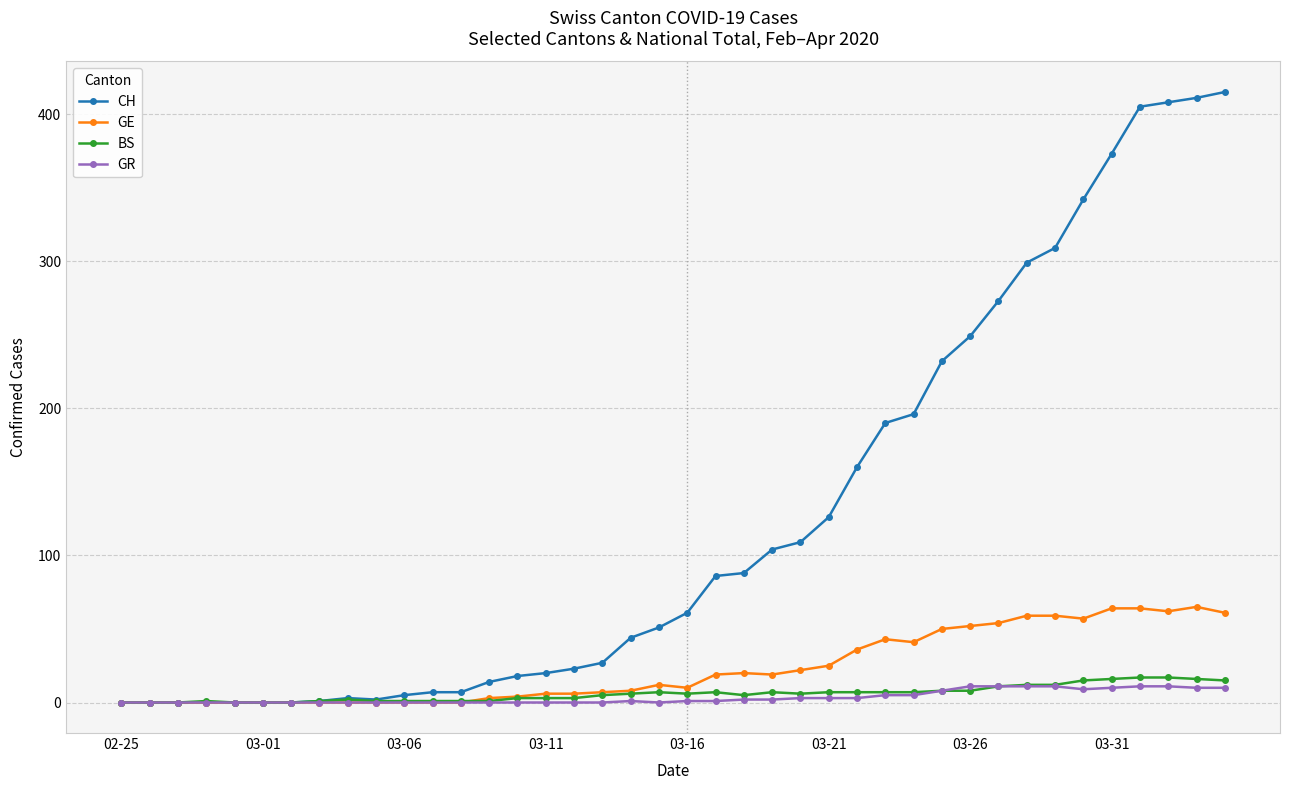

Which series has the largest total across all categories?

CH